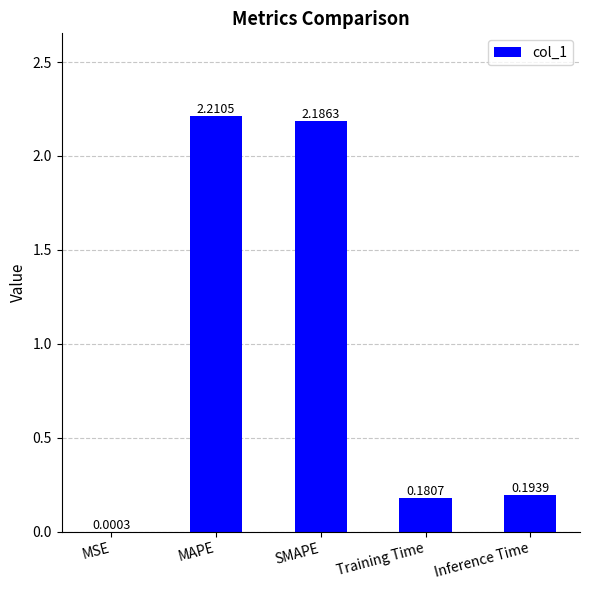

At which category does the chart reach its peak across all series?

MAPE